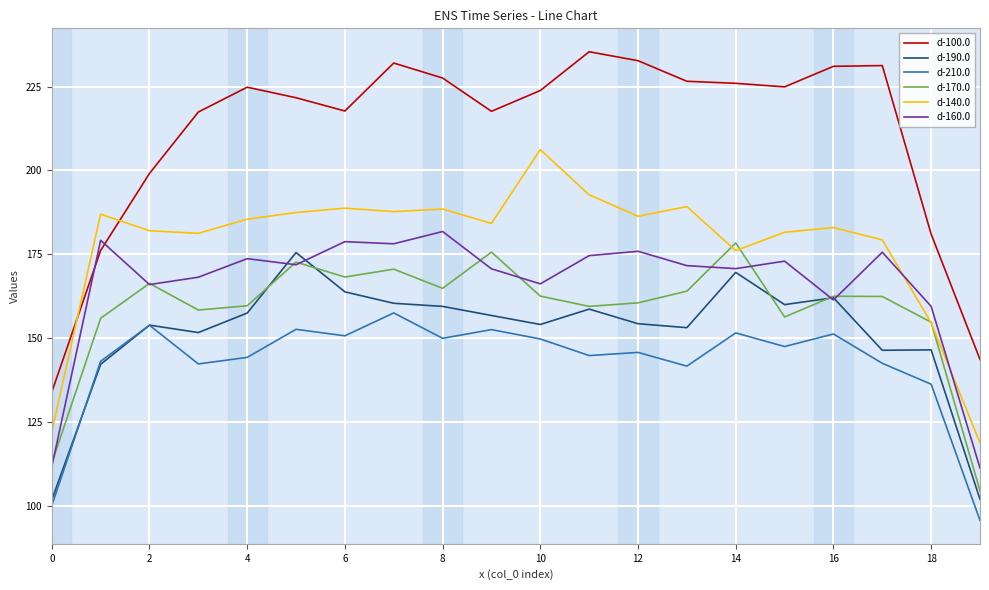

How many values in the d-170.0 series exceed 162?

11